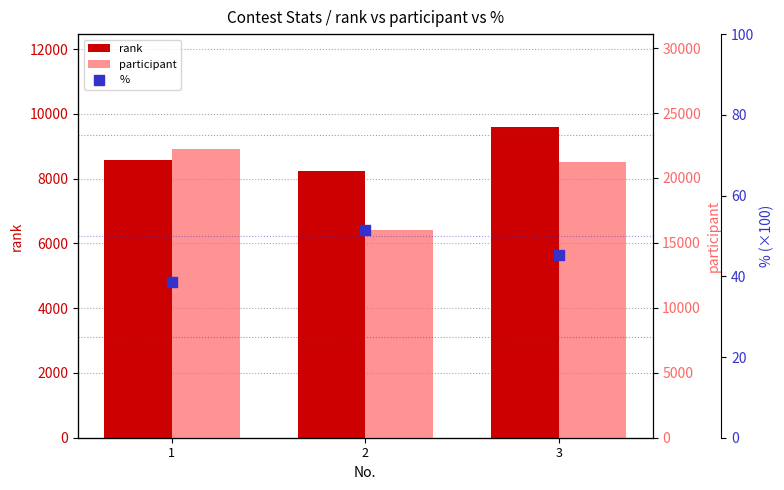

Which series has the largest Y range (max minus min)?

participant